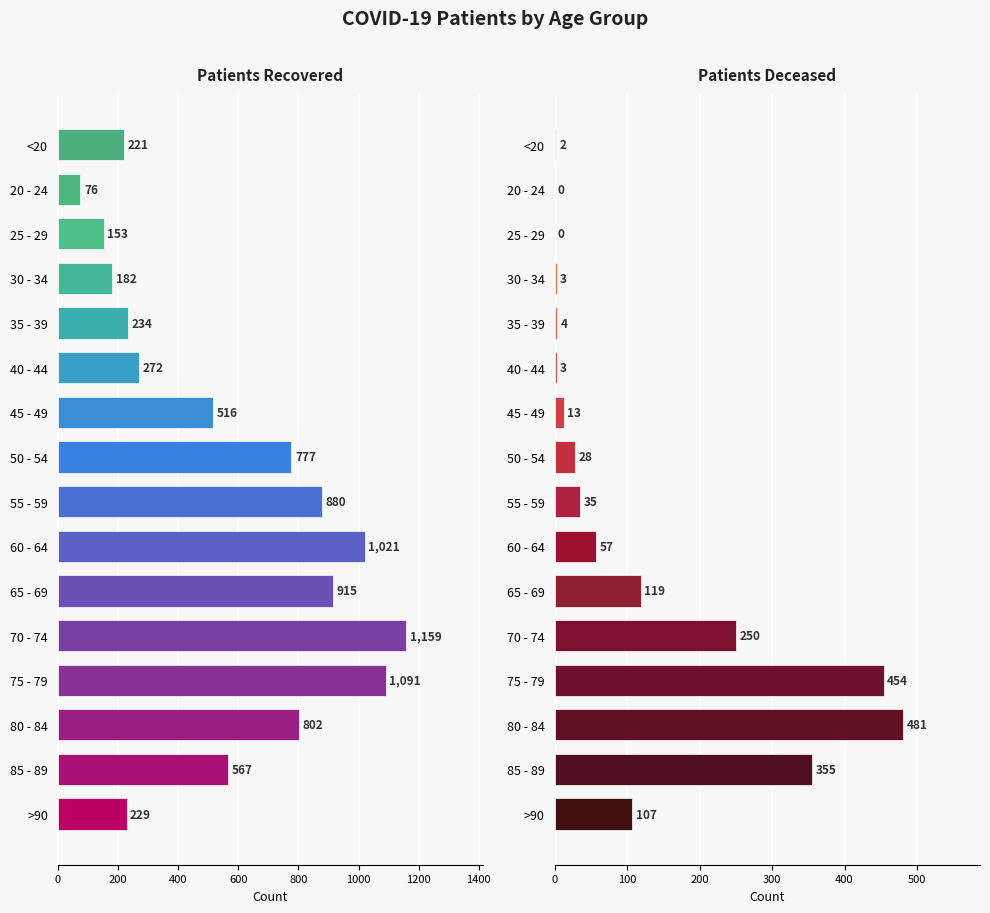

The Patients Recovered series shows 1091 at 75 - 79. True or false?

True